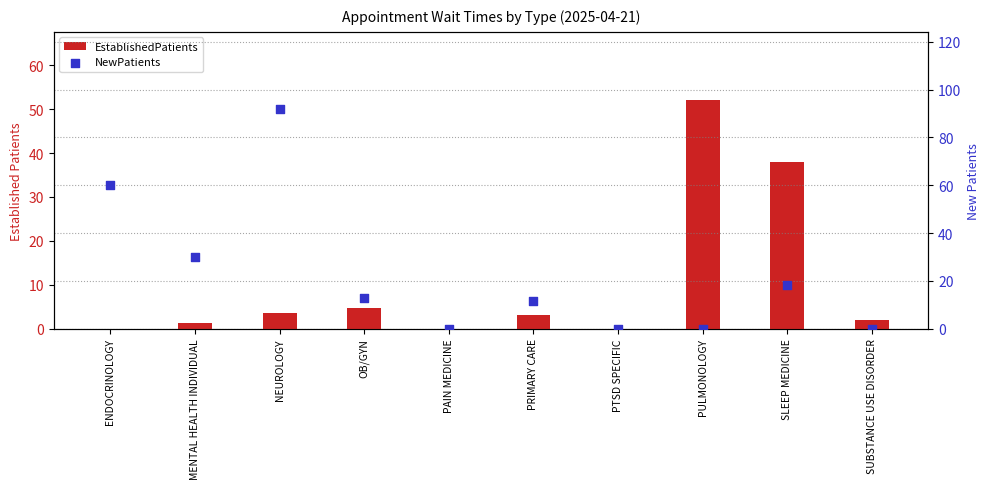

What are all the series names shown in the legend?

EstablishedPatients, NewPatients